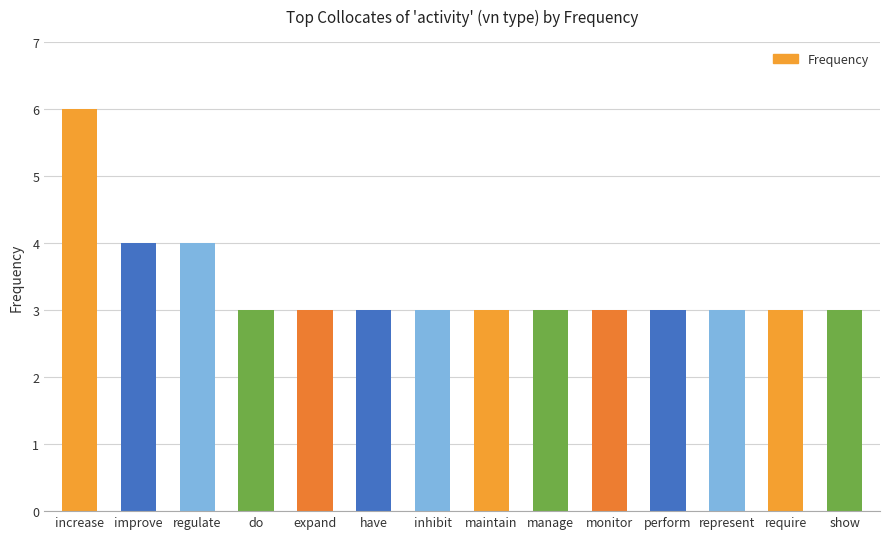

What is the sum of the values at have and improve?

7